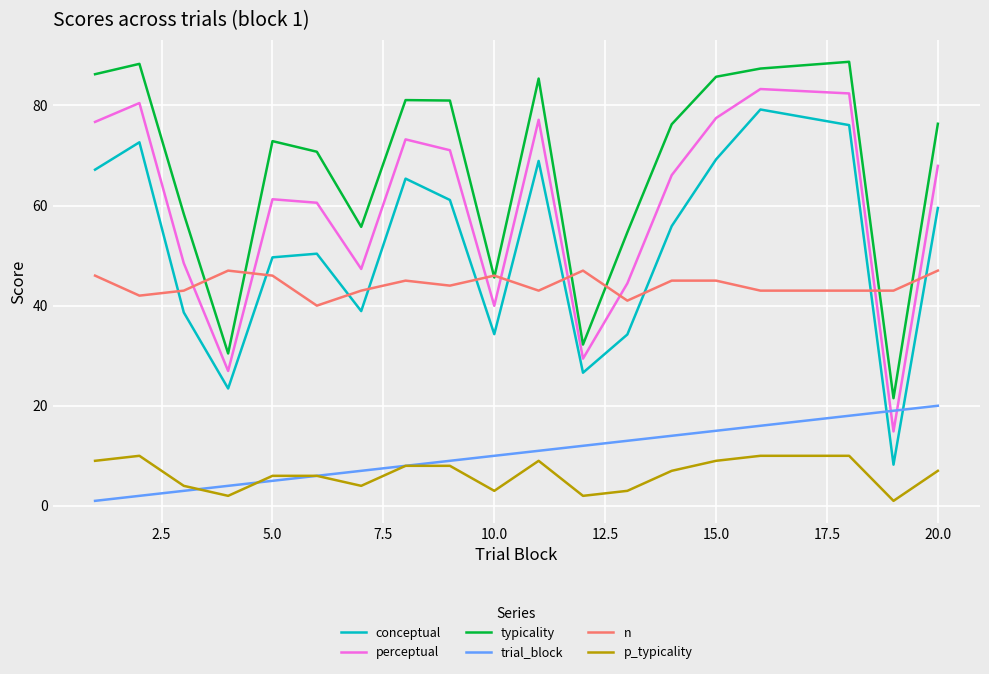

Which series has the largest total across all categories?

typicality